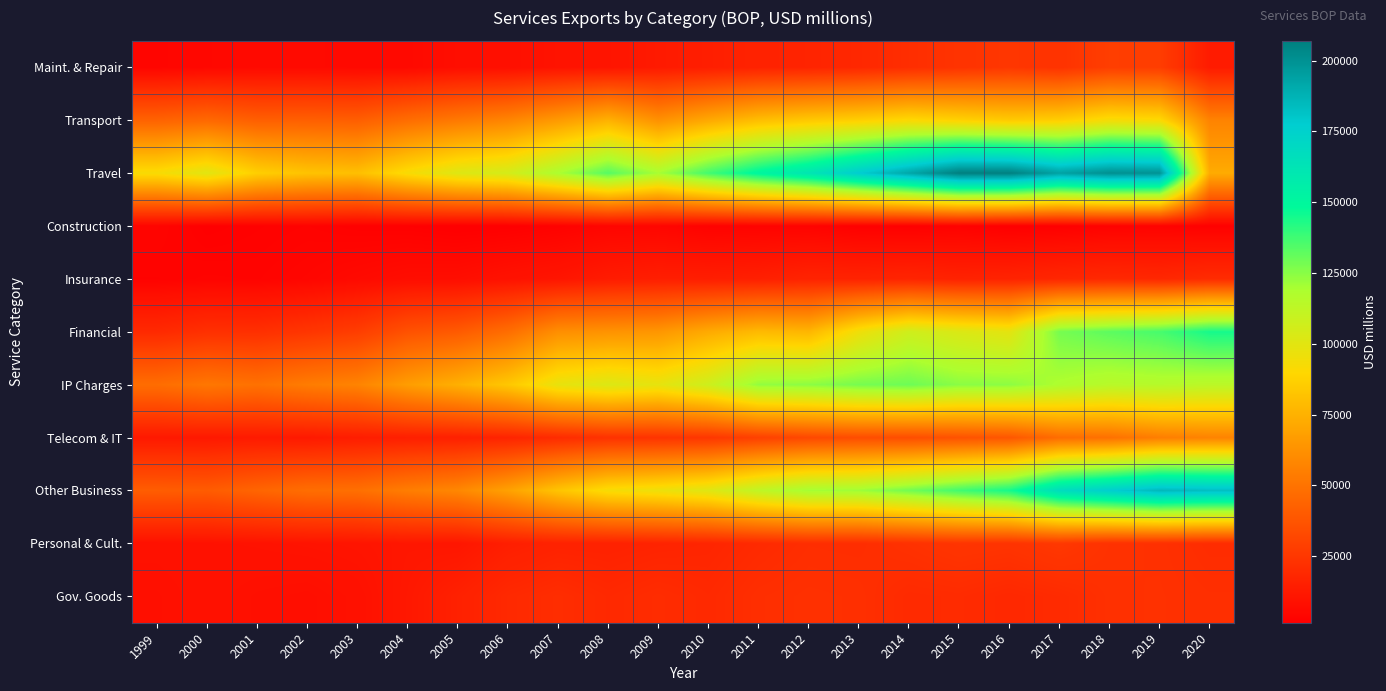

Reading left to right, transcribe all the data shown in this chart.

Maint. & Repair: 1999=4089	2000=5011	2001=5897	2002=6019	2003=5699	2004=5714	2005=7624	2006=8235	2007=10020	2008=10586	2009=12863	2010=14549	2011=16436	2012=17186	2013=18568	2014=21149	2015=23384	2016=25132	2017=23239	2018=28036	2019=27698	2020=13278
Transport: 1999=43218	2000=45758	2001=41716	2002=41912	2003=41446	2004=47723	2005=52622	2006=57462	2007=65824	2008=74973	2009=62189	2010=71656	2011=79830	2012=83944	2013=86776	2014=90729	2015=87725	2016=84749	2017=86342	2018=93107	2019=91017	2020=56706
Travel: 1999=92338	2000=100187	2001=86733	2002=81869	2003=80332	2004=92387	2005=101470	2006=105140	2007=119037	2008=133761	2009=119902	2010=137010	2011=150867	2012=161632	2013=177484	2014=191918	2015=206936	2016=206650	2017=193834	2018=200724	2019=199364	2020=72813
Construction: 1999=3974	2000=1993	2001=2608	2002=3128	2003=2377	2004=2253	2005=1489	2006=1856	2007=2774	2008=4072	2009=4260	2010=2951	2011=3187	2012=3234	2013=2213	2014=2070	2015=2759	2016=1690	2017=2053	2018=2842	2019=3127	2020=2349
Insurance: 1999=3052	2000=3631	2001=3424	2002=4415	2003=5974	2004=7314	2005=7566	2006=9445	2007=10841	2008=13403	2009=14586	2010=14397	2011=15114	2012=16790	2013=16696	2014=17333	2015=16248	2016=16819	2017=18223	2018=19118	2019=18528	2020=20431
Financial: 1999=19433	2000=22117	2001=21899	2002=24496	2003=27840	2004=36389	2005=39878	2006=47882	2007=61376	2008=63027	2009=64437	2010=72348	2011=78271	2012=76692	2013=95131	2014=106949	2015=102435	2016=99074	2017=128035	2018=132448	2019=136046	2020=144343
IP Charges: 1999=47731	2000=51808	2001=49489	2002=53859	2003=56813	2004=67094	2005=74448	2006=83549	2007=97803	2008=102125	2009=98406	2010=107521	2011=123333	2012=124440	2013=128034	2014=129716	2015=124769	2016=124387	2017=118147	2018=114819	2019=115529	2020=113779
Telecom & IT: 1999=12287	2000=12215	2001=12829	2002=12451	2003=14061	2004=14962	2005=15515	2006=17184	2007=20192	2008=23119	2009=23816	2010=25038	2011=29171	2012=32510	2013=34419	2014=34691	2015=36578	2016=38245	2017=47657	2018=49245	2019=54766	2020=56682
Other Business: 1999=40976	2000=40497	2001=44146	2002=47996	2003=48775	2004=54398	2005=58302	2006=68619	2007=82382	2008=92738	2009=95984	2010=101029	2011=112568	2012=120382	2013=121530	2014=128915	2015=137148	2016=144614	2017=167270	2018=176540	2019=185573	2020=183180
Personal & Cult.: 1999=9007	2000=9351	2001=9631	2002=10089	2003=10522	2004=11409	2005=11114	2006=14532	2007=16265	2008=16080	2009=16926	2010=17612	2011=19538	2012=21098	2013=20888	2014=22551	2015=24220	2016=23626	2017=25664	2018=22715	2019=22193	2020=20442
Gov. Goods: 1999=8218	2000=9156	2001=8191	2002=7653	2003=9033	2004=11985	2005=15582	2006=19222	2007=20921	2008=19084	2009=20538	2010=19210	2011=21470	2012=22148	2013=21852	2014=19693	2015=20087	2016=18777	2017=19924	2018=22131	2019=22453	2020=21642